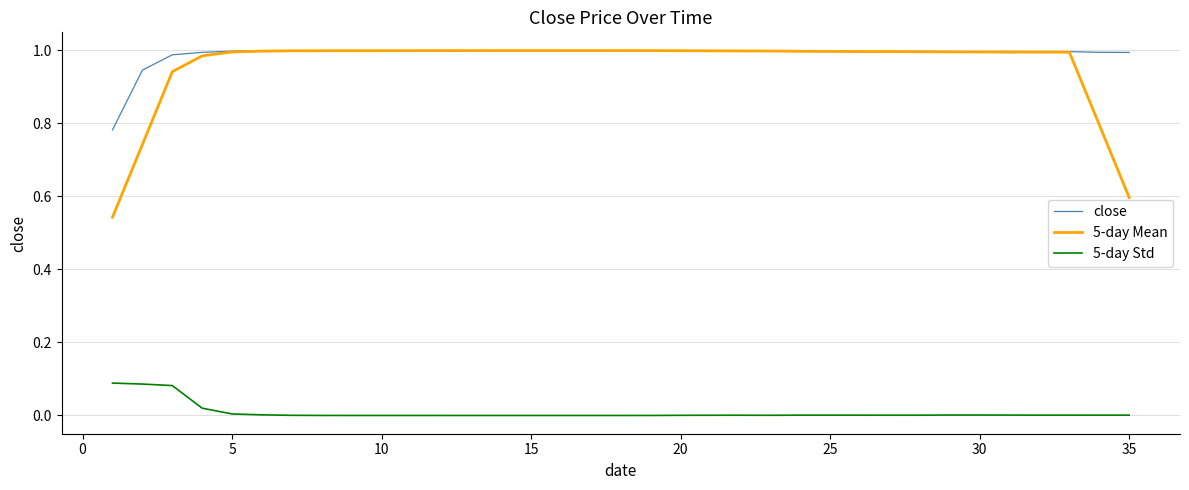

True or false: 5-day Std and close cross at least once.

False